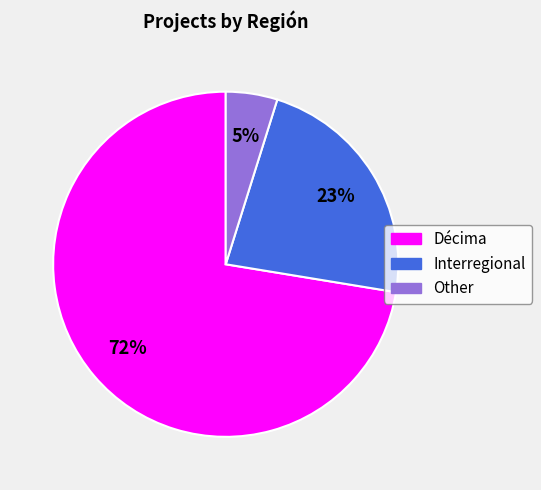

Which category has the smallest portion of the pie?

Other